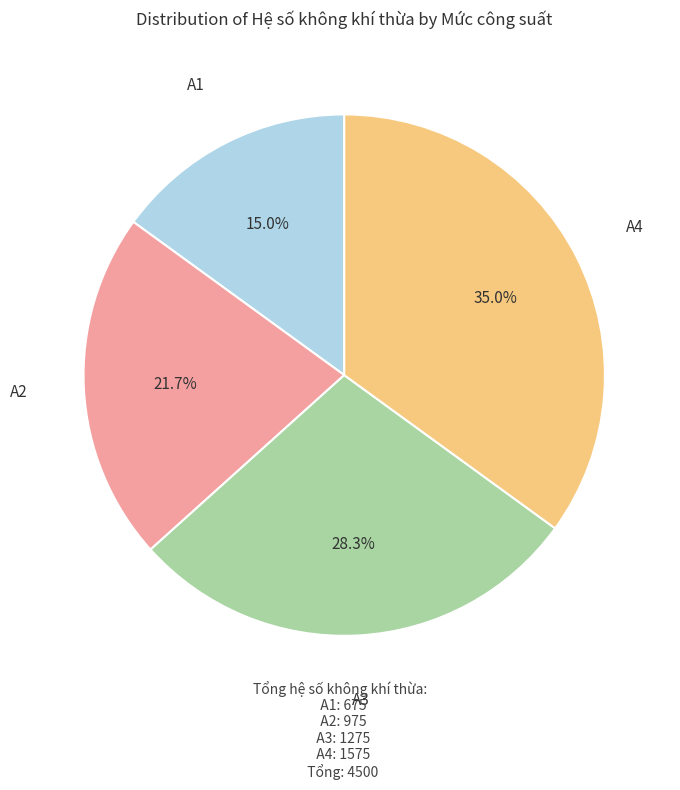

Rank the categories by value from highest to lowest.

A4, A3, A2, A1